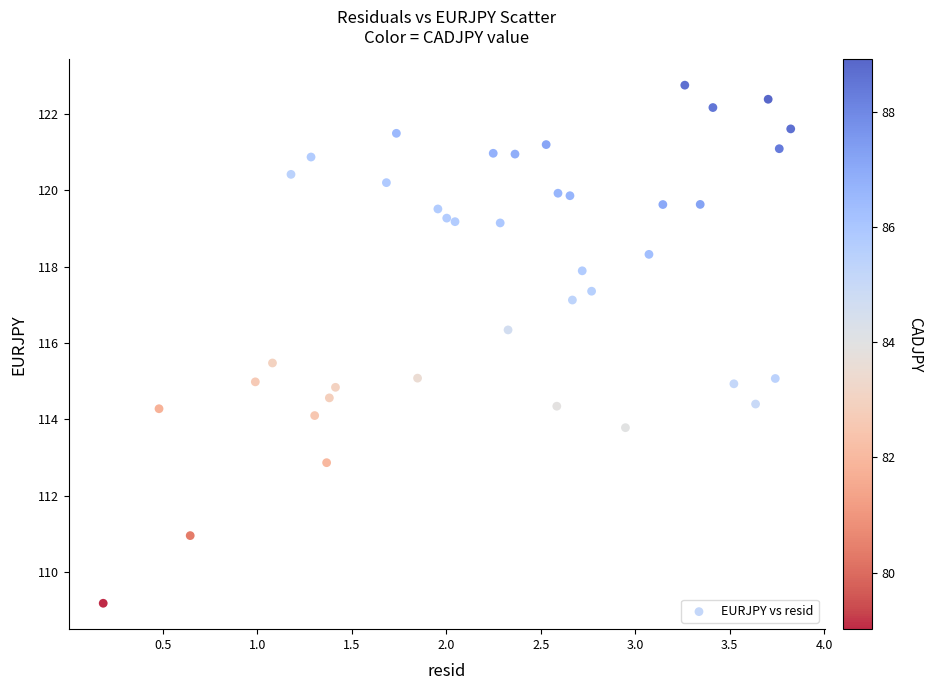

What is the range of Y values (max minus min)?

13.6